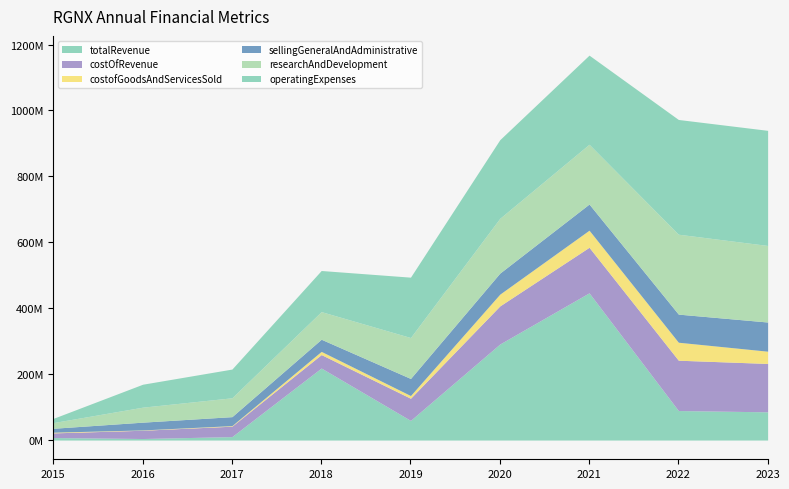

What is the value of the costOfRevenue point at the 8th from the left?

152726000